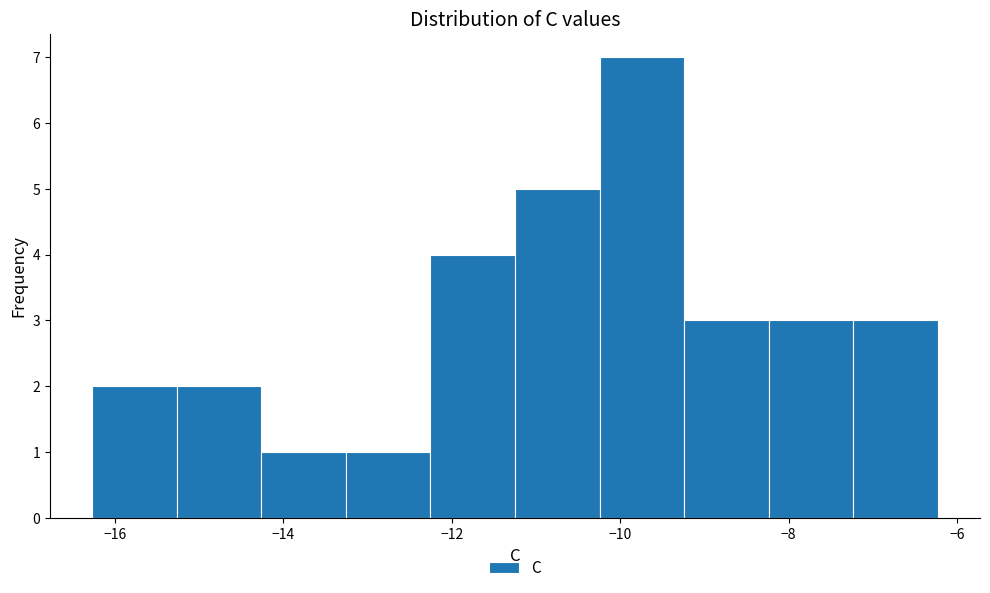

What is the height of the bar covering -15.2 to -14.2 on the x-axis? Neither the bar edges nor the heights are printed on the chart, so give them approximately, as read against the axes.

2